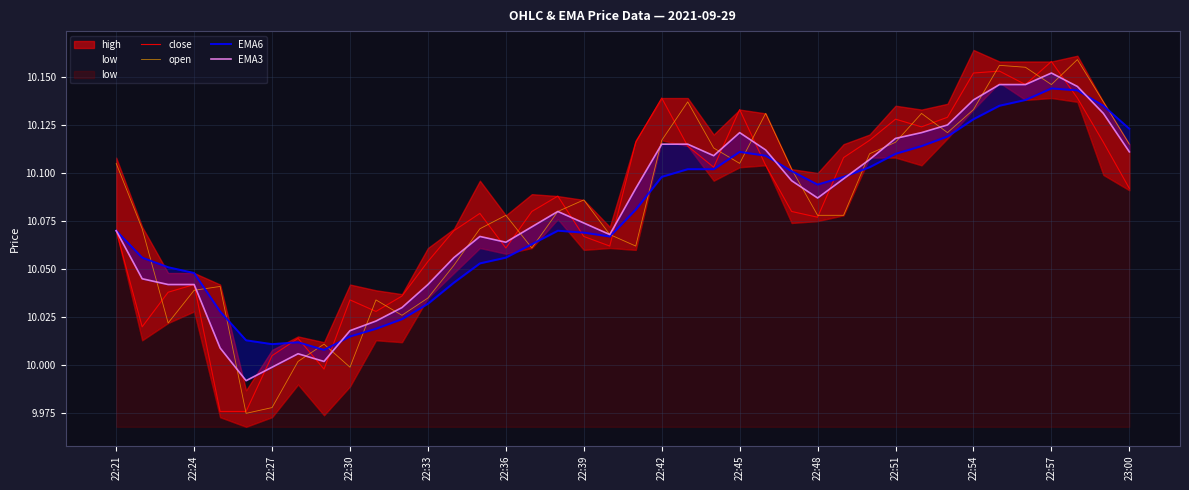

What is the difference between the maximum and minimum values in the close series?

0.2